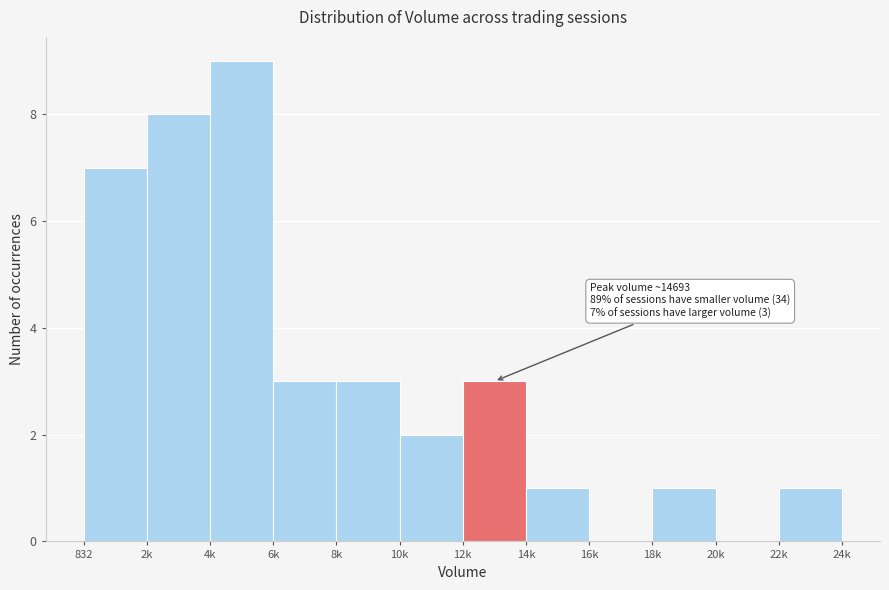

Reading right to left, transcribe all the data shown in this chart.

22k=1	20k=0	18k=1	16k=0	14k=1	12k=3	10k=2	8k=3	6k=3	4k=9	2k=8	832=7